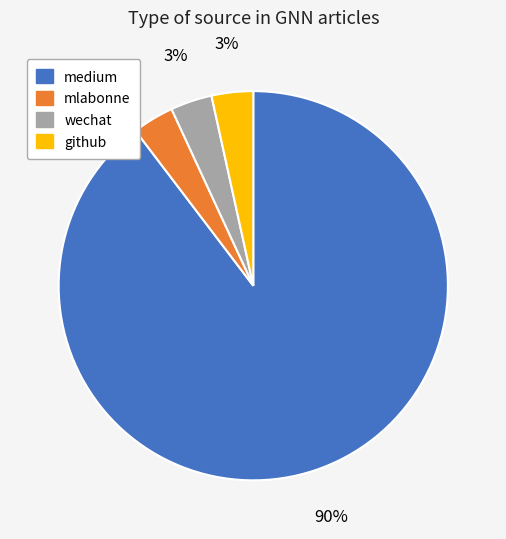

The wechat slice represents 13% of the pie. True or false?

False